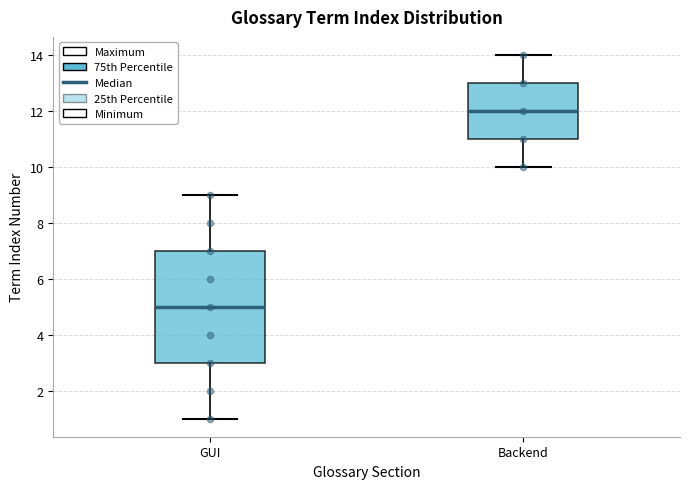

Reading left to right, read every box against the y-axis: the position of its median line, the range the box covers, and the ends of its whiskers. The values are not printed on the chart, so give them approximately, as read against the axis.

GUI: median 5, box 3 to 7, whiskers 1 to 9
Backend: median 12, box 11 to 13, whiskers 10 to 14